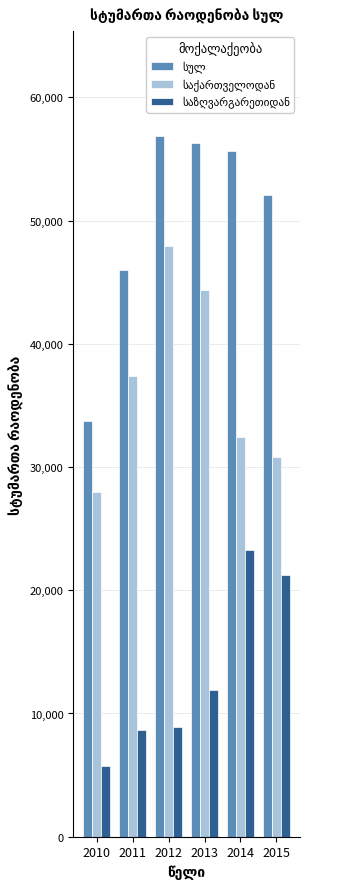

At which category does the chart reach its minimum across all series?

2010